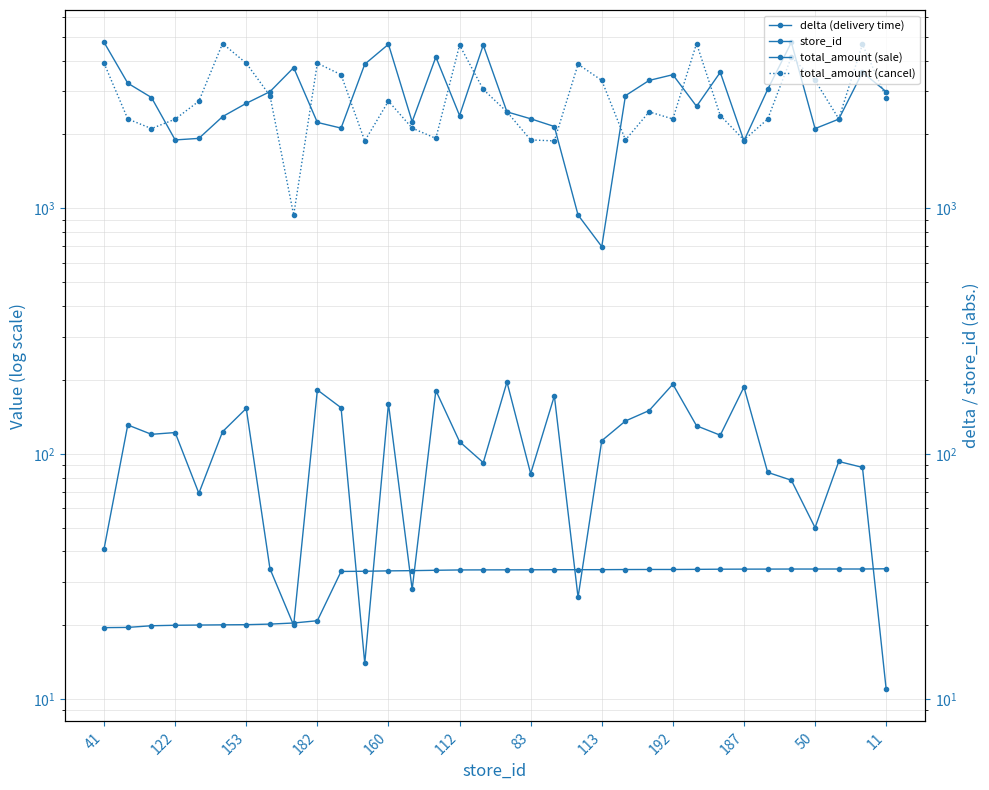

What is the label of the 22nd point from the right?

160